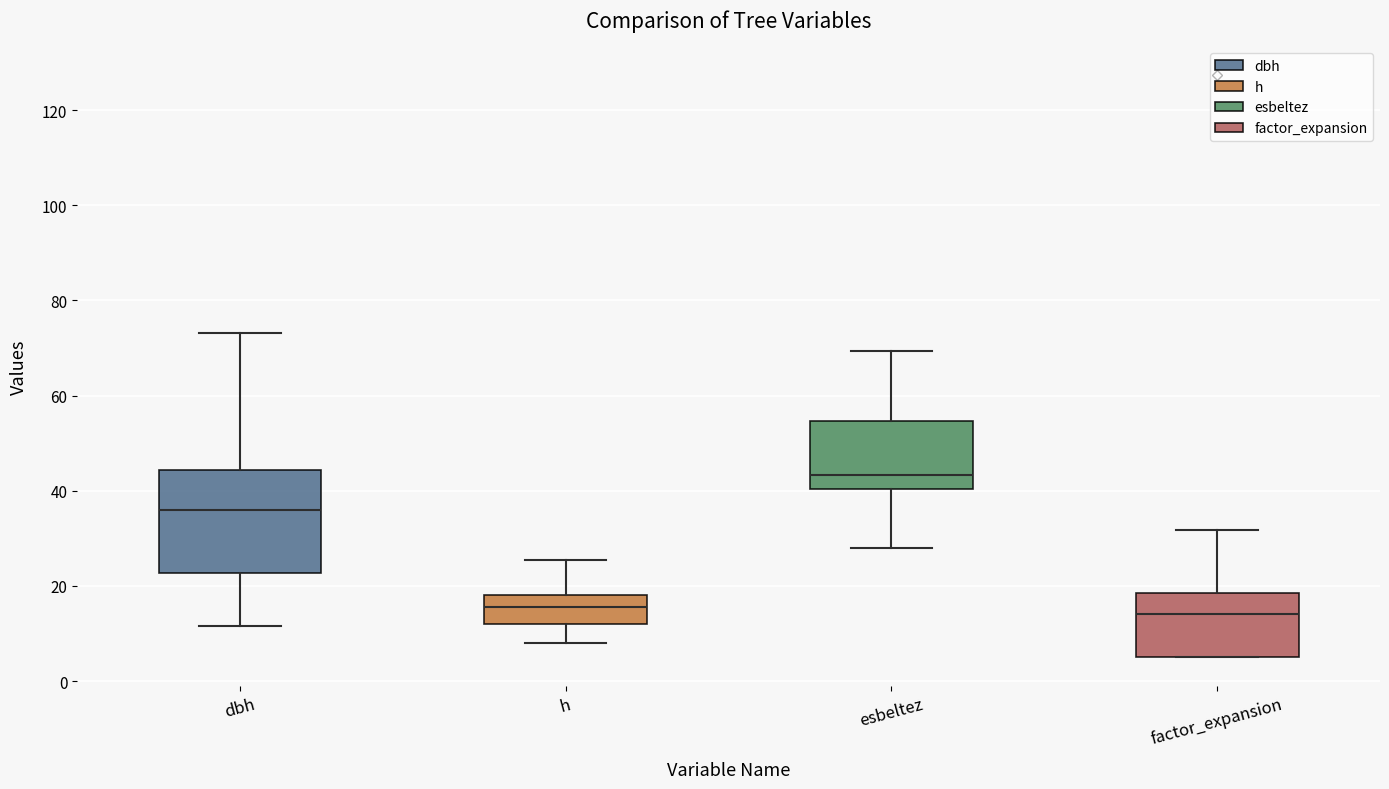

Comparing the boxes themselves (not the whiskers), which one is the tallest?

dbh